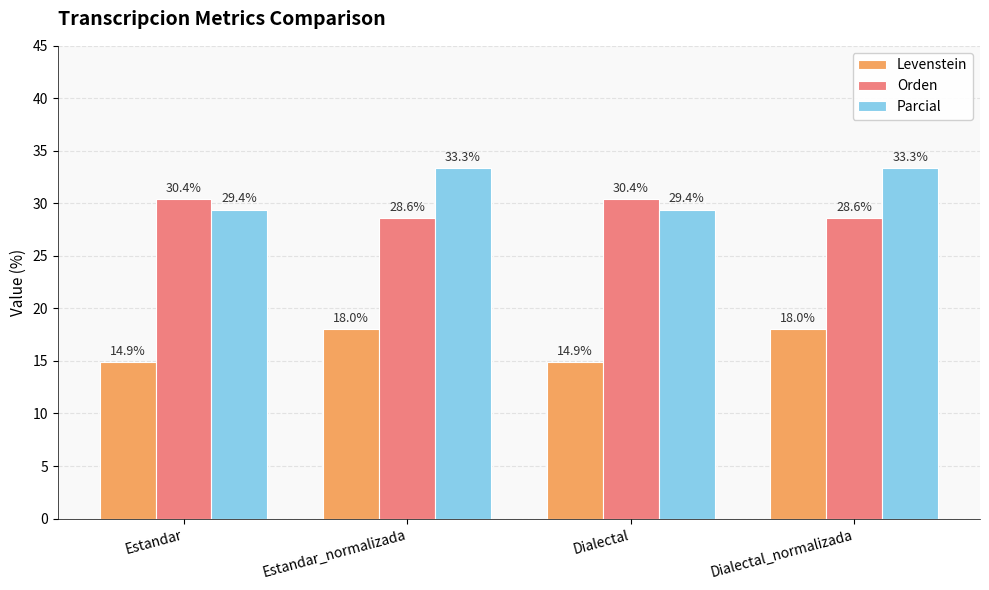

Reading right to left, list all the values displayed in this chart.

Levenstein: Dialectal_normalizada=18.0	Dialectal=14.9	Estandar_normalizada=18.0	Estandar=14.9
Orden: Dialectal_normalizada=28.6	Dialectal=30.4	Estandar_normalizada=28.6	Estandar=30.4
Parcial: Dialectal_normalizada=33.3	Dialectal=29.4	Estandar_normalizada=33.3	Estandar=29.4